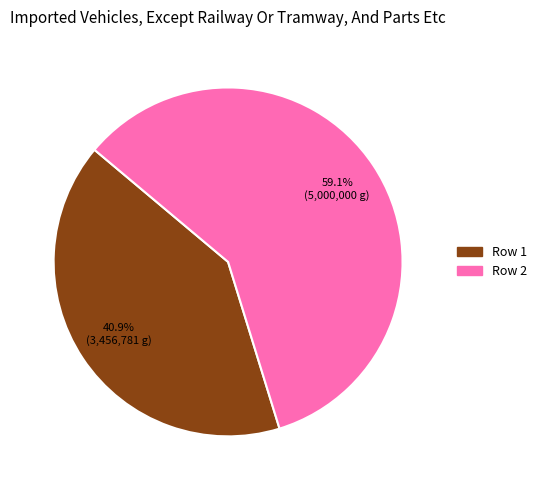

Which has a higher value, Row 2 or Row 1?

Row 2